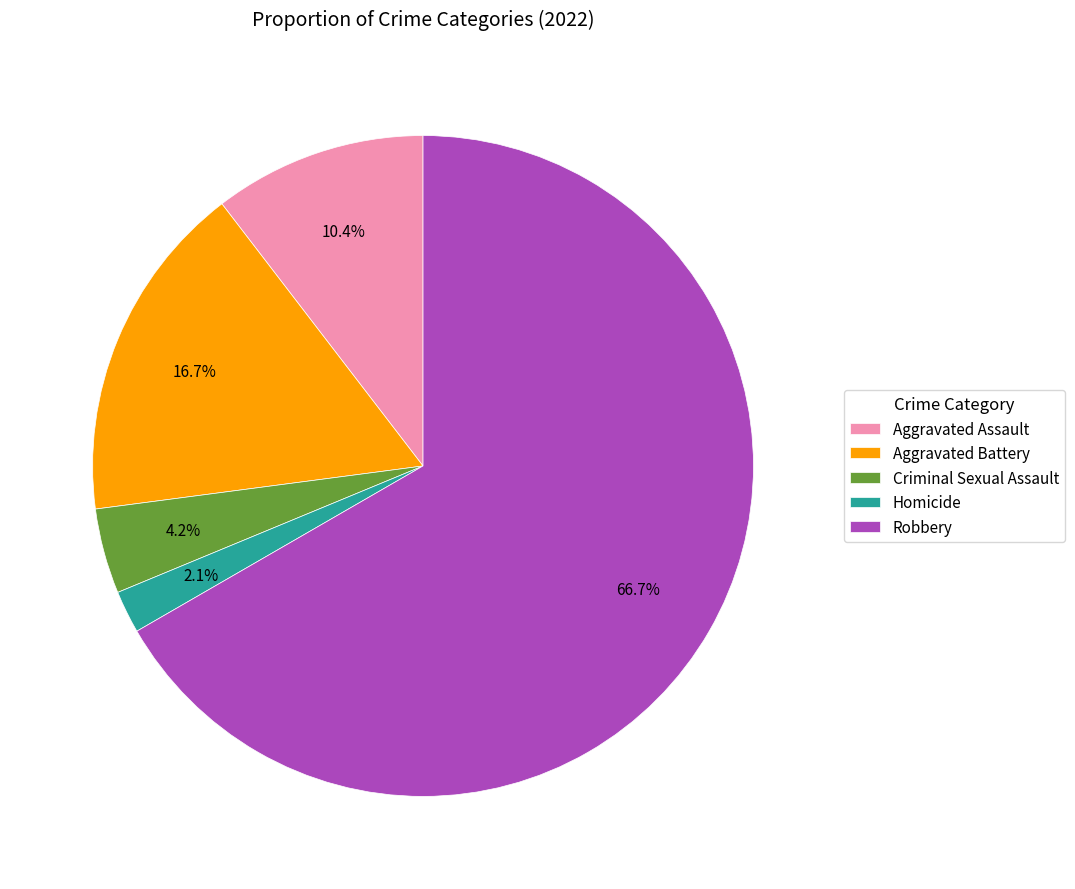

How many slices are in this pie chart?

5